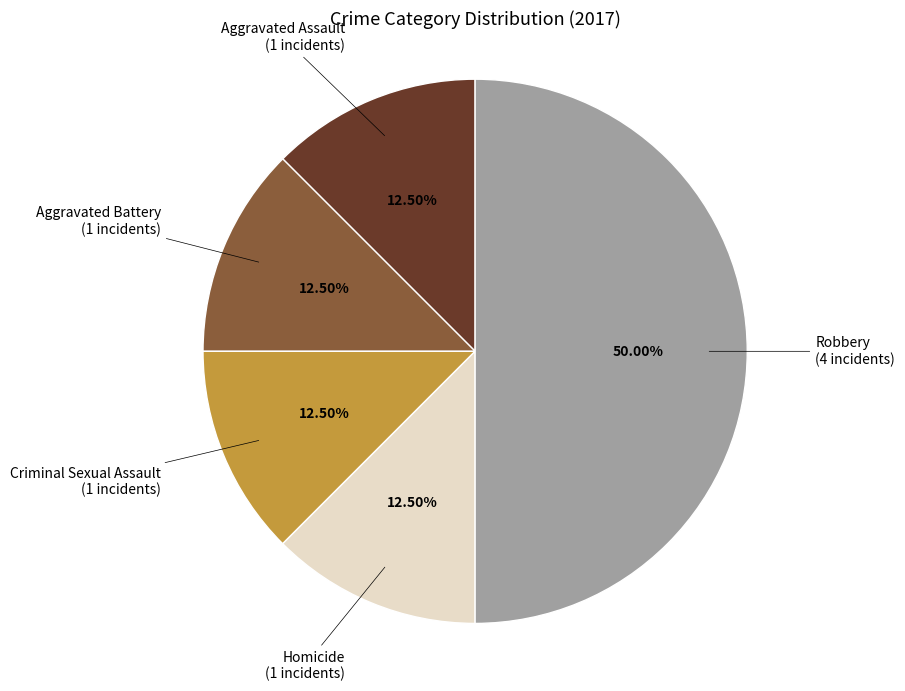

How many slices are in this pie chart?

5